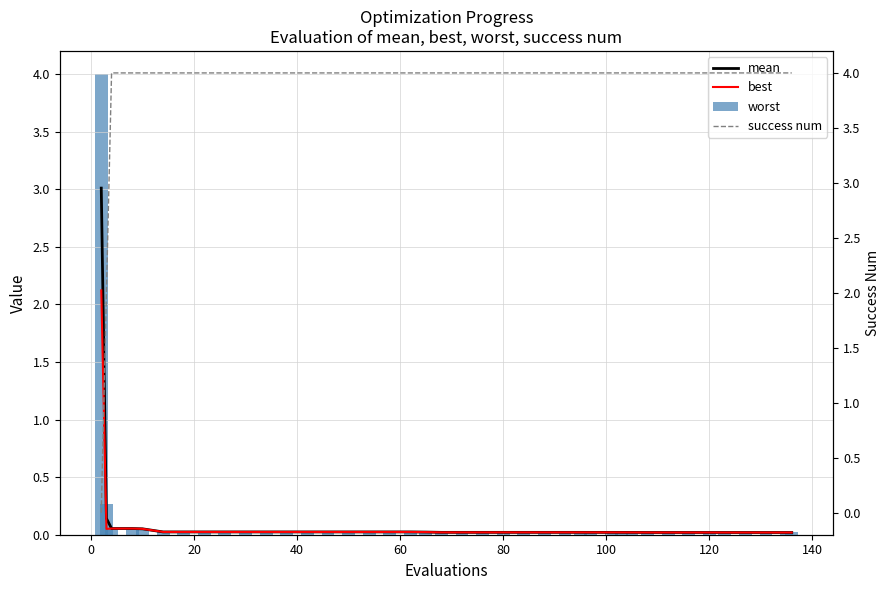

Are the bars horizontal?

No